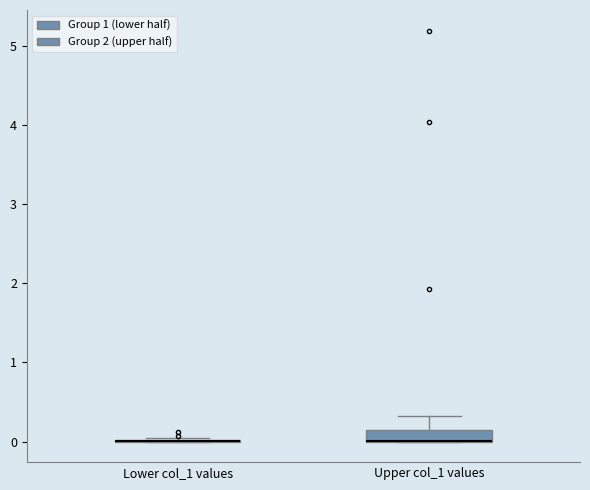

Reading left to right, read every box against the y-axis: the position of its median line, the range the box covers, and the ends of its whiskers. The values are not printed on the chart, so give them approximately, as read against the axis.

Lower col_1 values: box collapsed to a line at 0.0, whiskers 0.0 to 0.0
Upper col_1 values: median 0.0 (drawn on the box's lower edge), box 0.0 to 0.2, whiskers 0.0 to 0.3